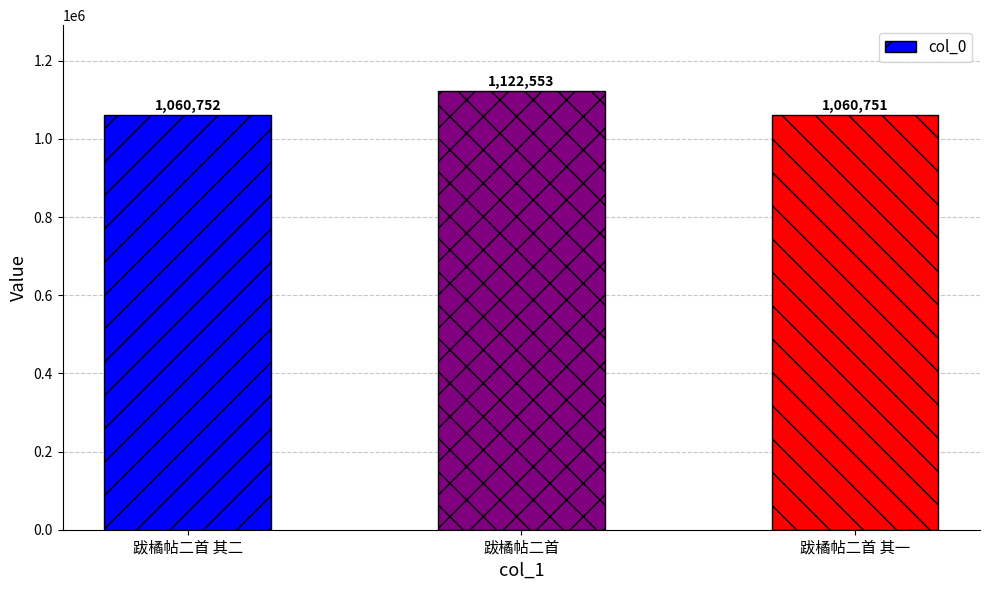

Does the chart contain stacked bars?

No